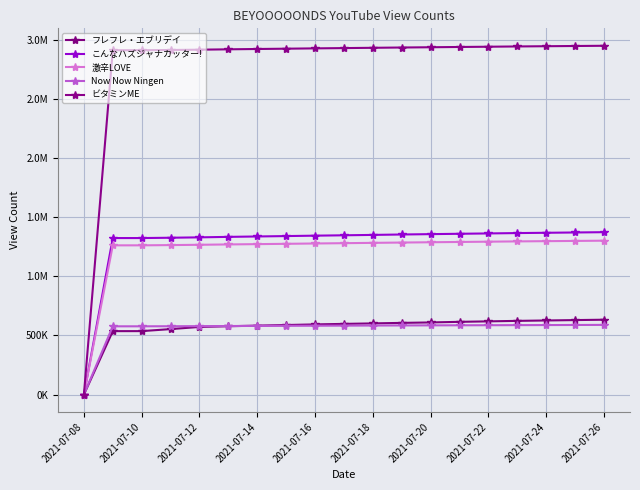

How many times do フレフレ・エブリデイ and Now Now Ningen cross each other?

1